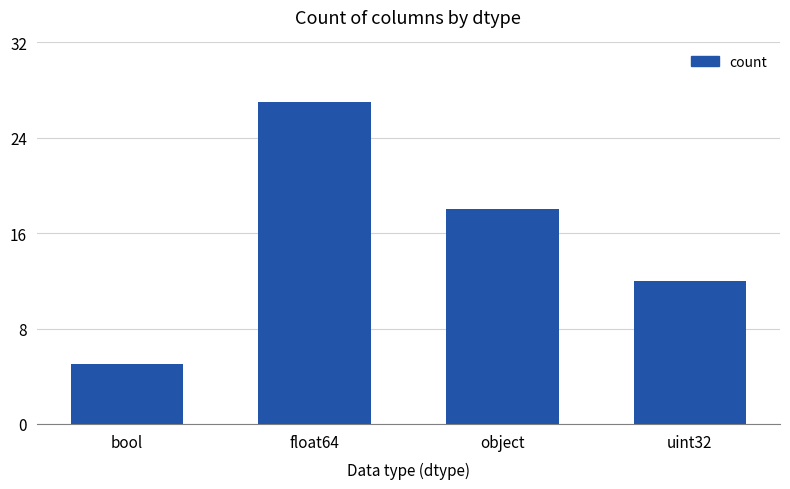

At which category does the chart reach its minimum across all series?

bool